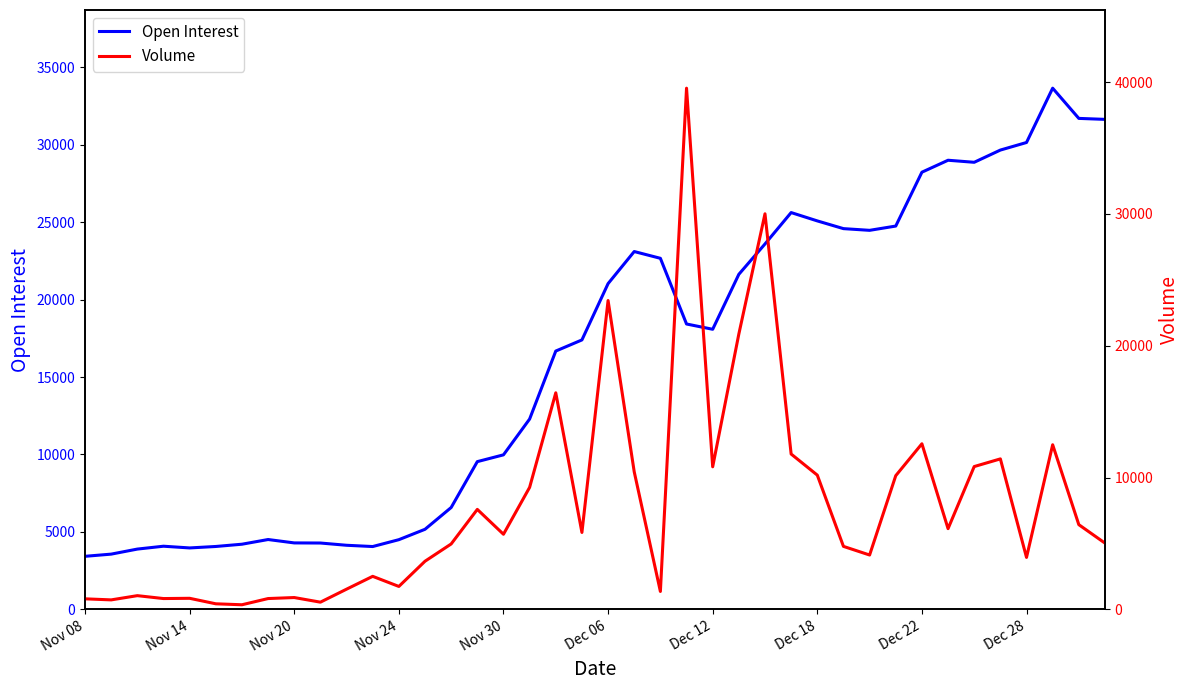

What is the minimum value for Open Interest?

3424